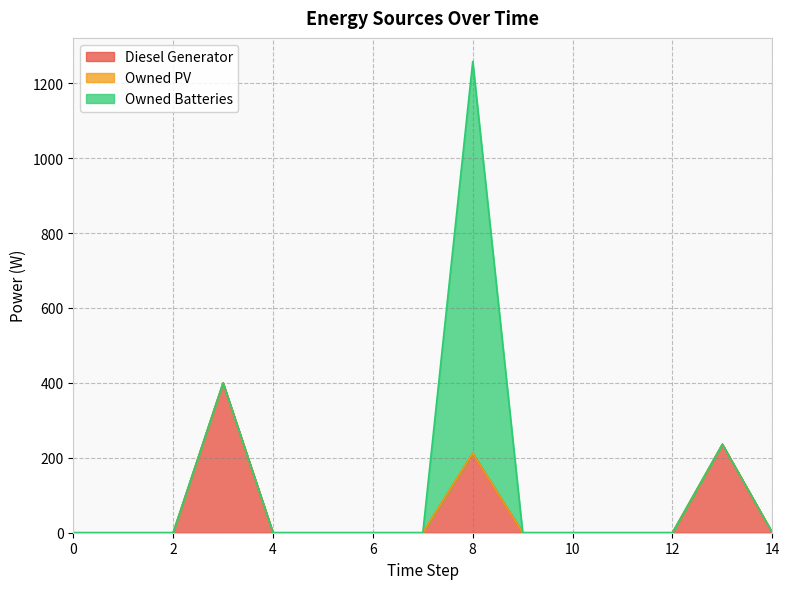

Where is the first local maximum for Diesel Generator?

3